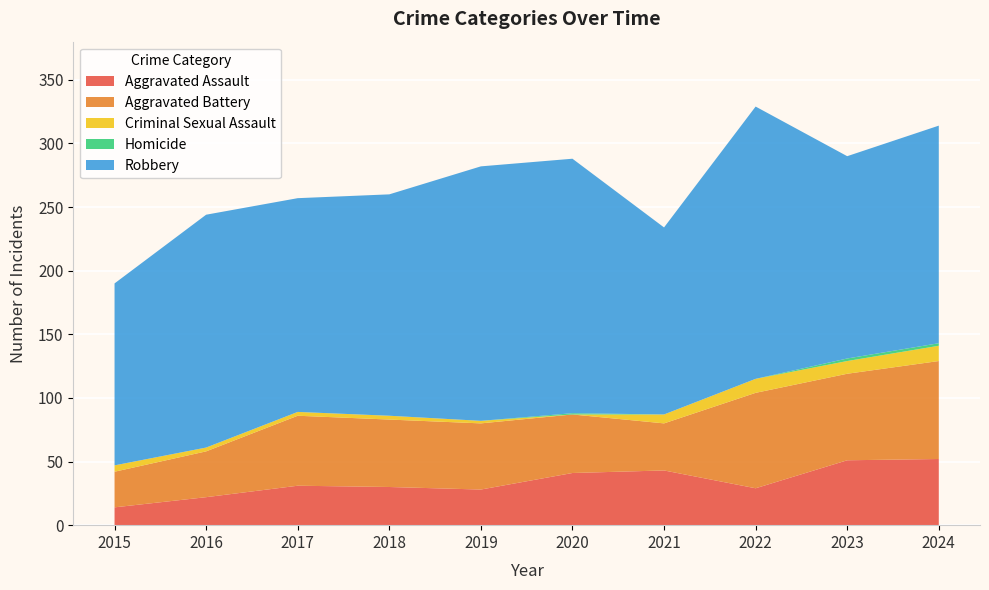

Reading left to right, transcribe all the data shown in this chart.

Aggravated Assault: 2015=14	2016=22	2017=31	2018=30	2019=28	2020=41	2021=43	2022=29	2023=51	2024=52
Aggravated Battery: 2015=28	2016=36	2017=55	2018=53	2019=52	2020=46	2021=37	2022=75	2023=68	2024=77
Criminal Sexual Assault: 2015=5	2016=3	2017=3	2018=3	2019=2	2020=0	2021=7	2022=11	2023=10	2024=12
Homicide: 2015=0	2016=0	2017=0	2018=0	2019=0	2020=1	2021=0	2022=0	2023=2	2024=2
Robbery: 2015=143	2016=183	2017=168	2018=174	2019=200	2020=200	2021=147	2022=214	2023=159	2024=171